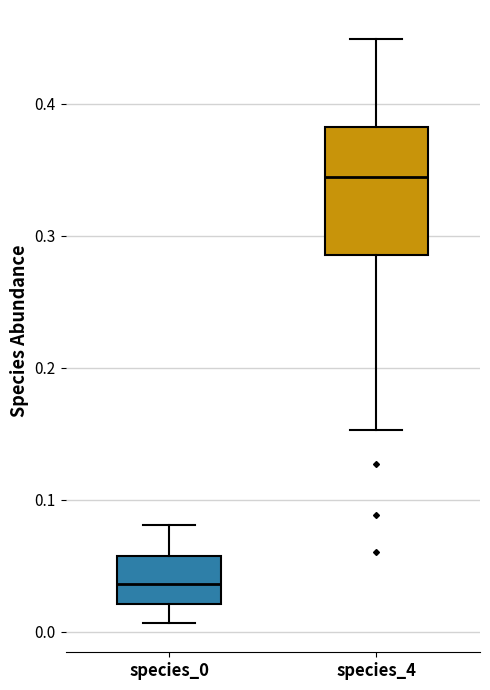

Reading left to right, transcribe this box plot: for each box, give where its median line is, the range the box spans, and where its two whiskers end, as read against the y-axis. The values are not printed on the chart, so give them approximately, as read against the axis.

species_0: median 0.04, box 0.02 to 0.06, whiskers 0.01 to 0.08
species_4: median 0.34, box 0.29 to 0.38, whiskers 0.15 to 0.45